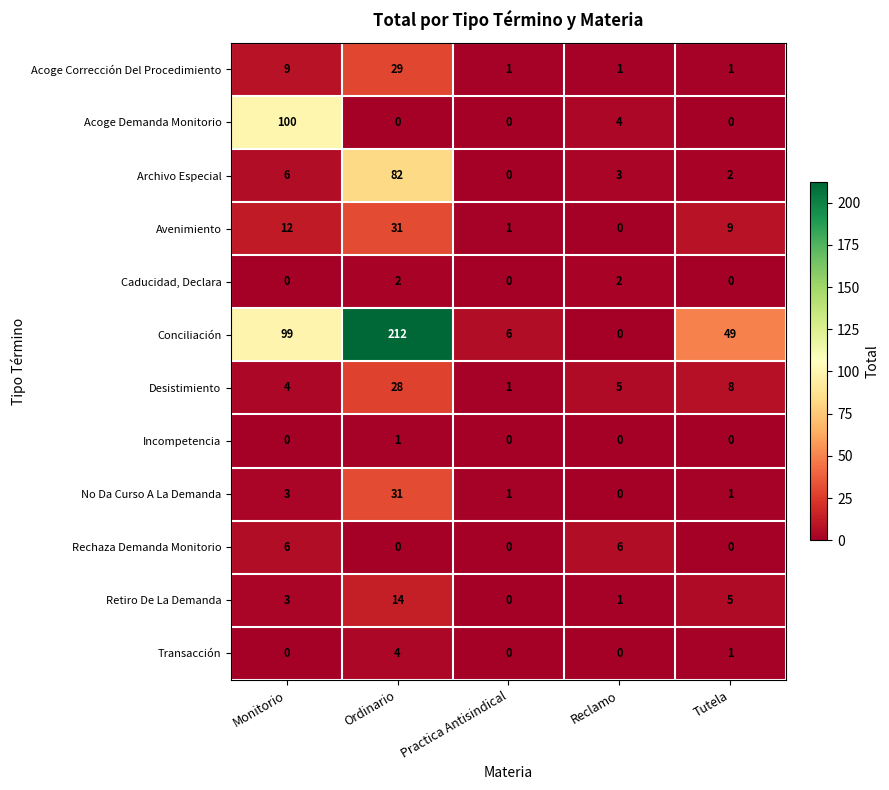

Where does the Archivo Especial series first go above 3?

Monitorio